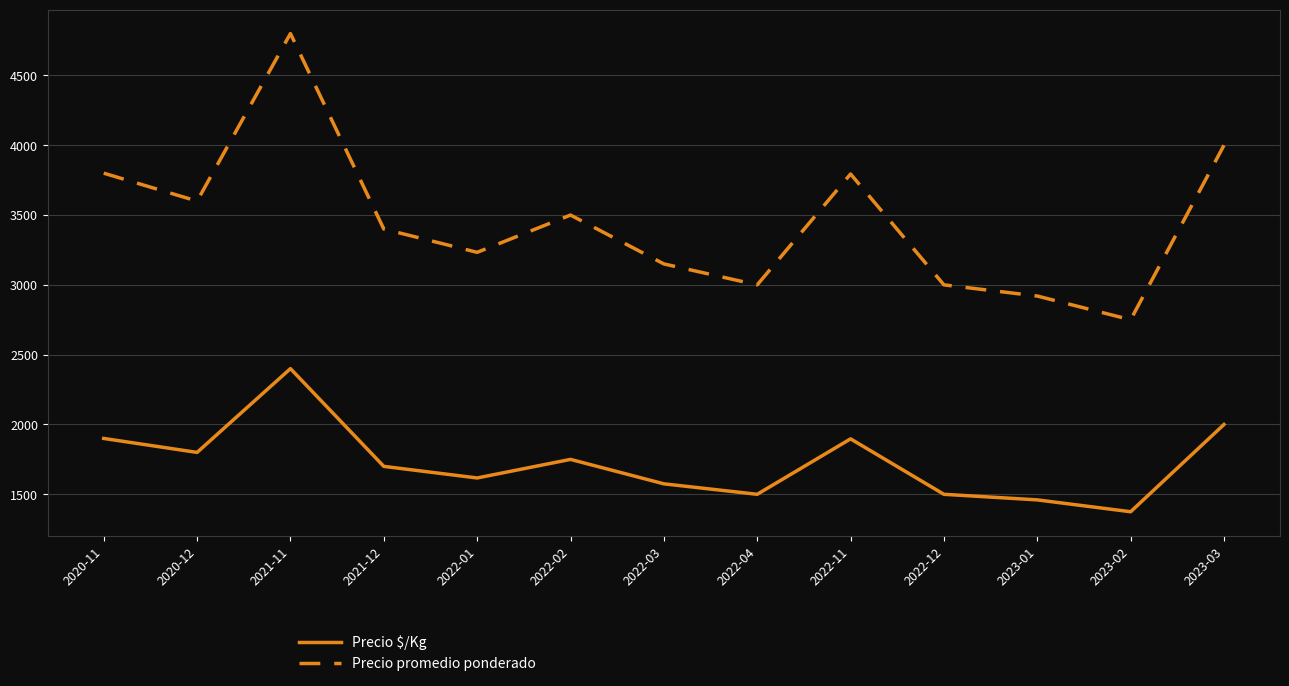

True or false: Precio $/Kg and Precio promedio ponderado cross at least once.

False